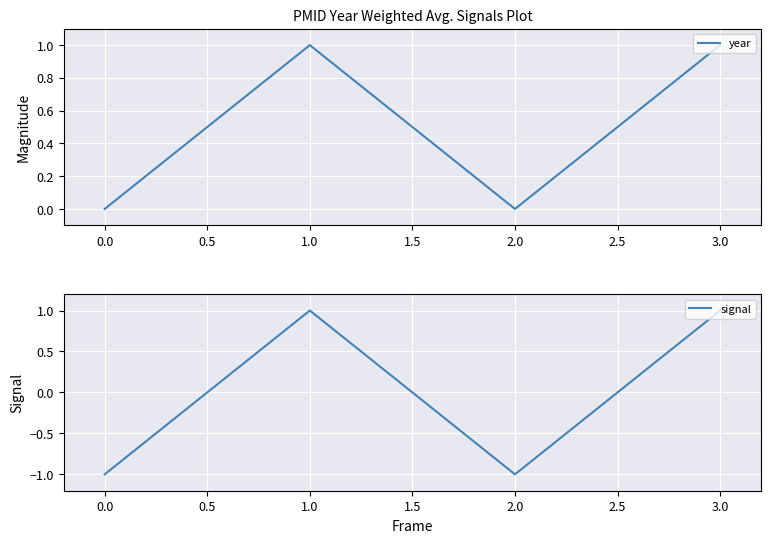

The value of year at 1.0 is 1. True or false?

True